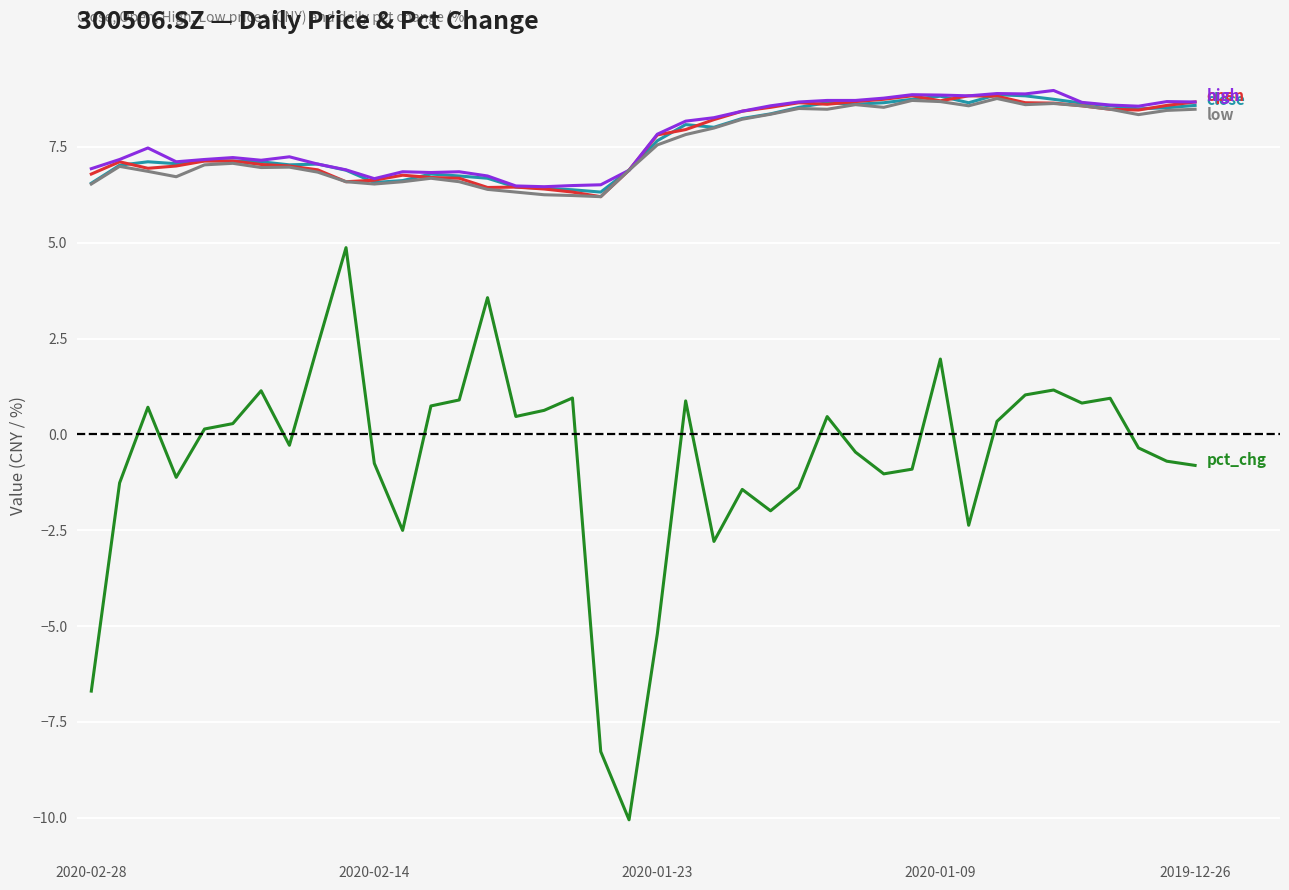

What is the minimum value shown in the chart?

-10.1